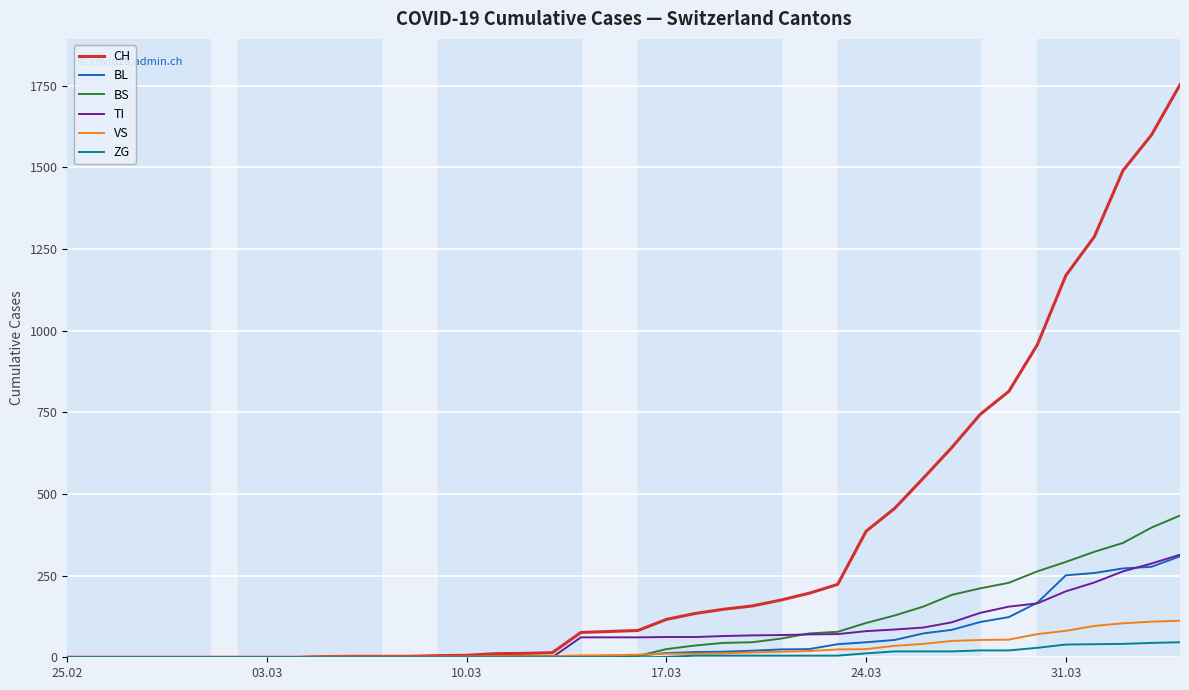

What is the maximum value shown in the chart?

1753